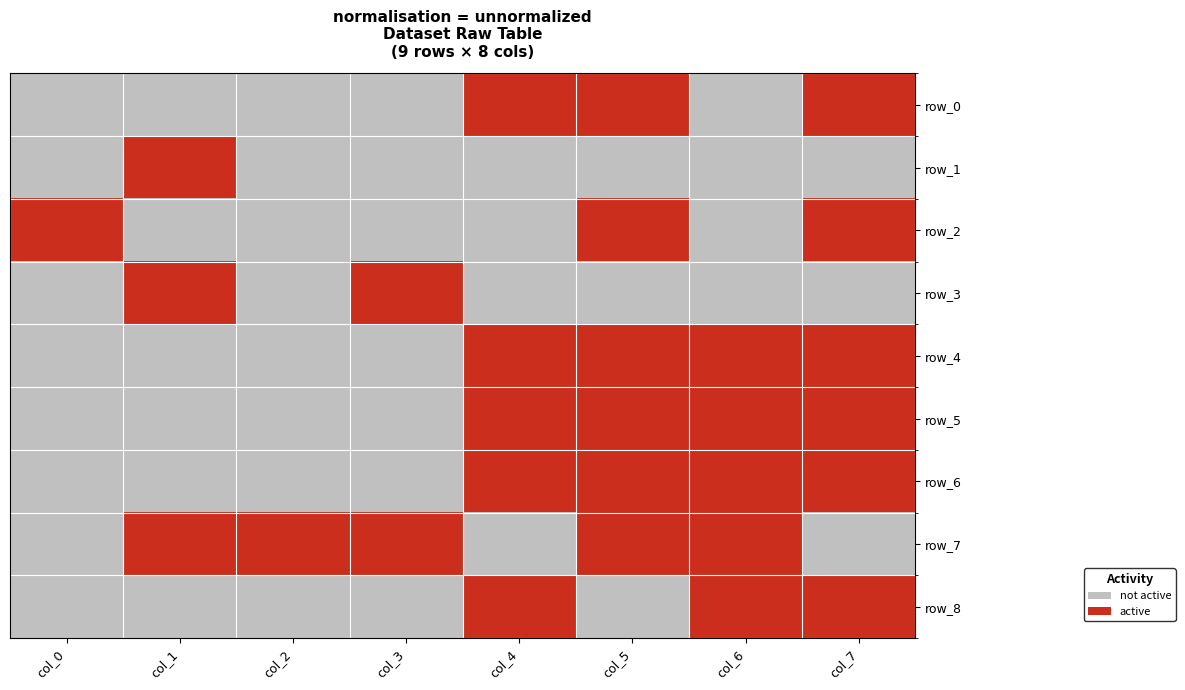

Is it true that row_3 equals 0 at col_2?

True